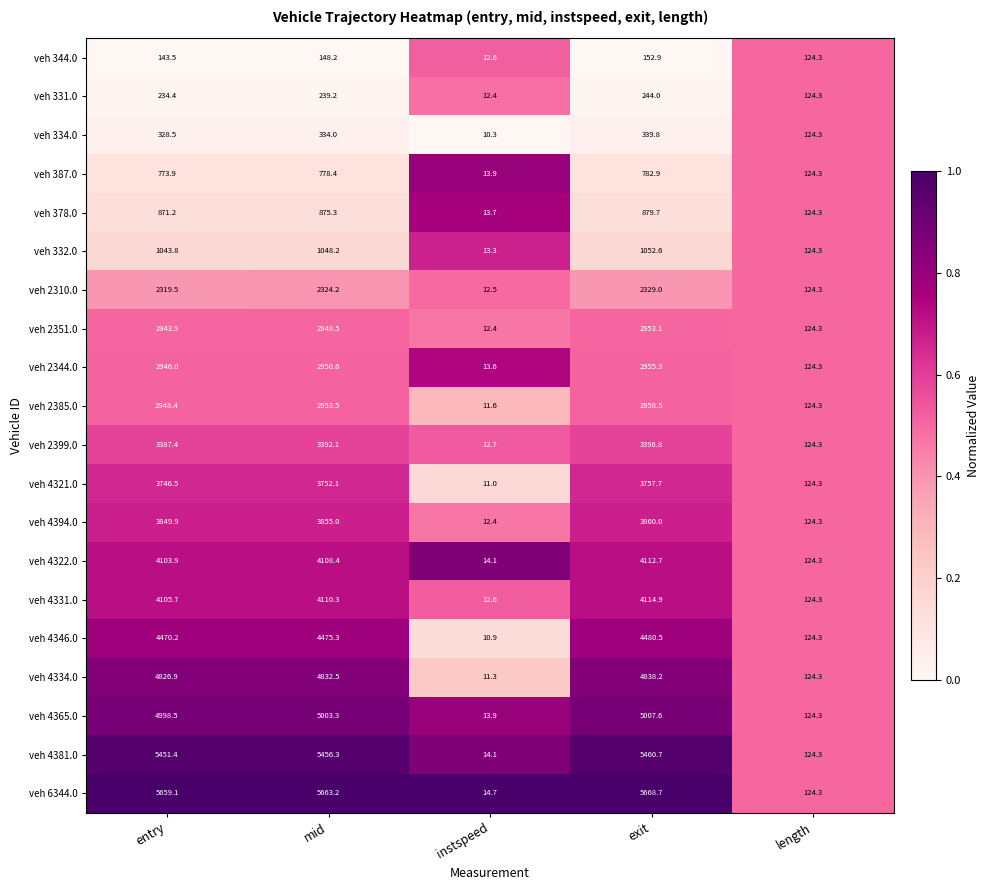

At which category does the chart reach its minimum across all series?

instspeed